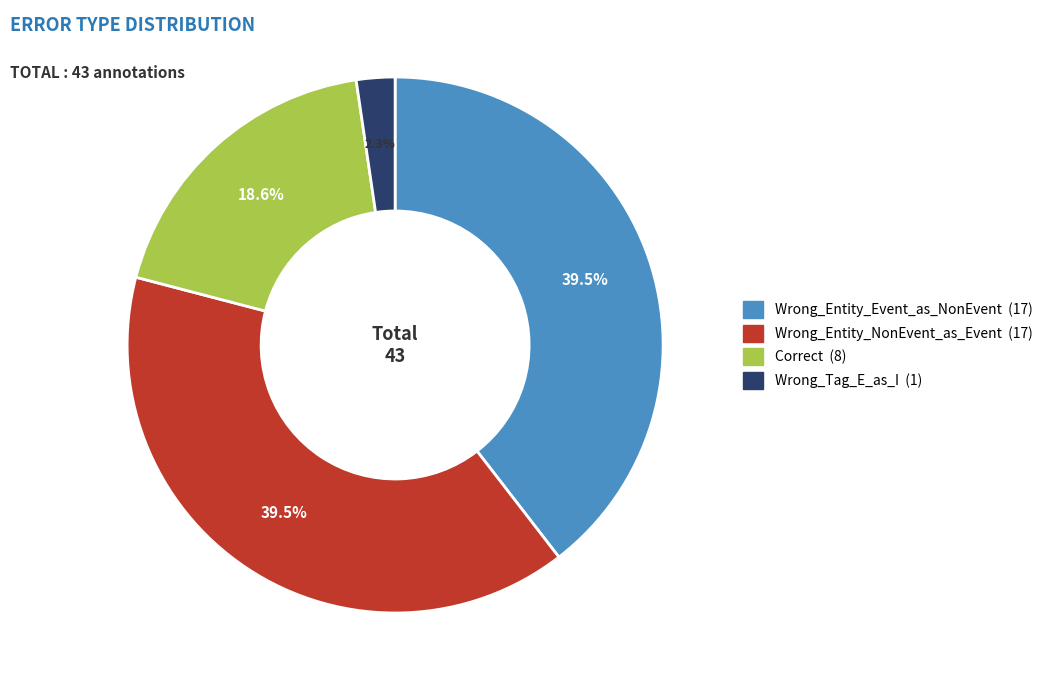

True or false: Wrong_Entity_NonEvent_as_Event accounts for 29% of the total.

False